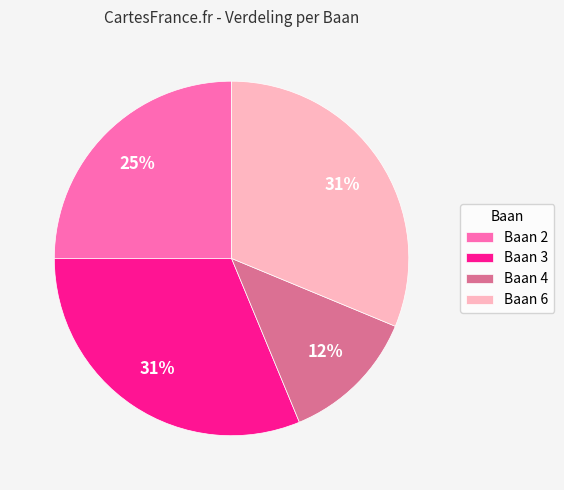

To the nearest percent, what percentage of the pie is Baan 2?

25%